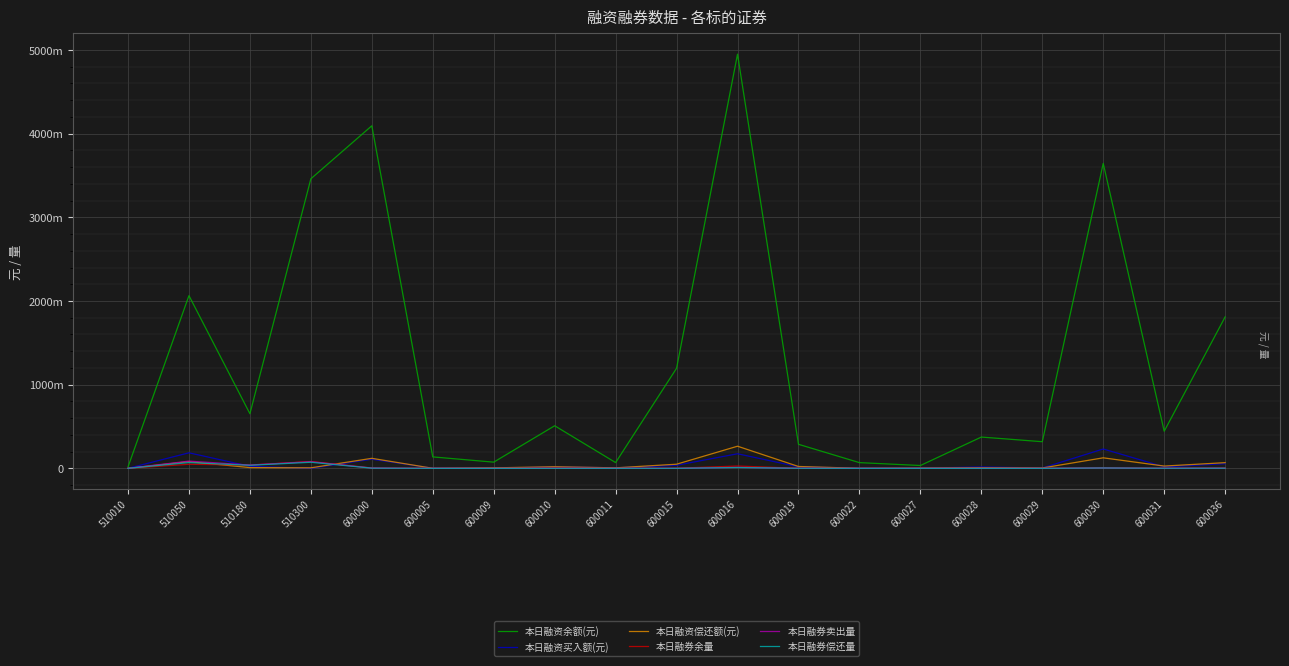

Does the chart display data point markers on the line(s)?

No